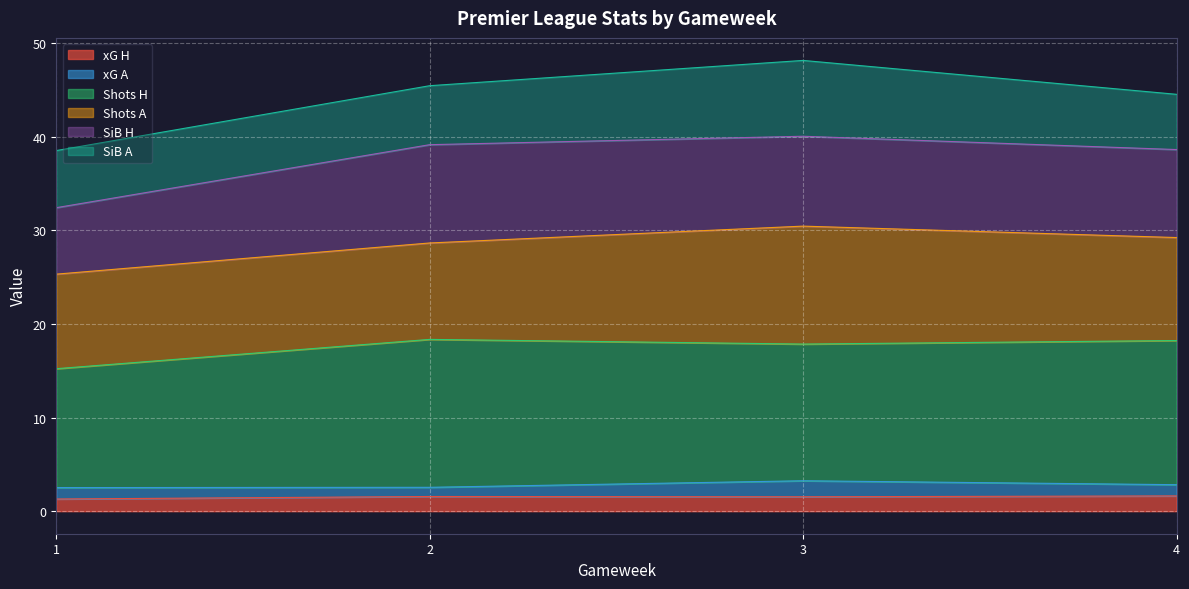

What is the total value across all series at 4?

44.5